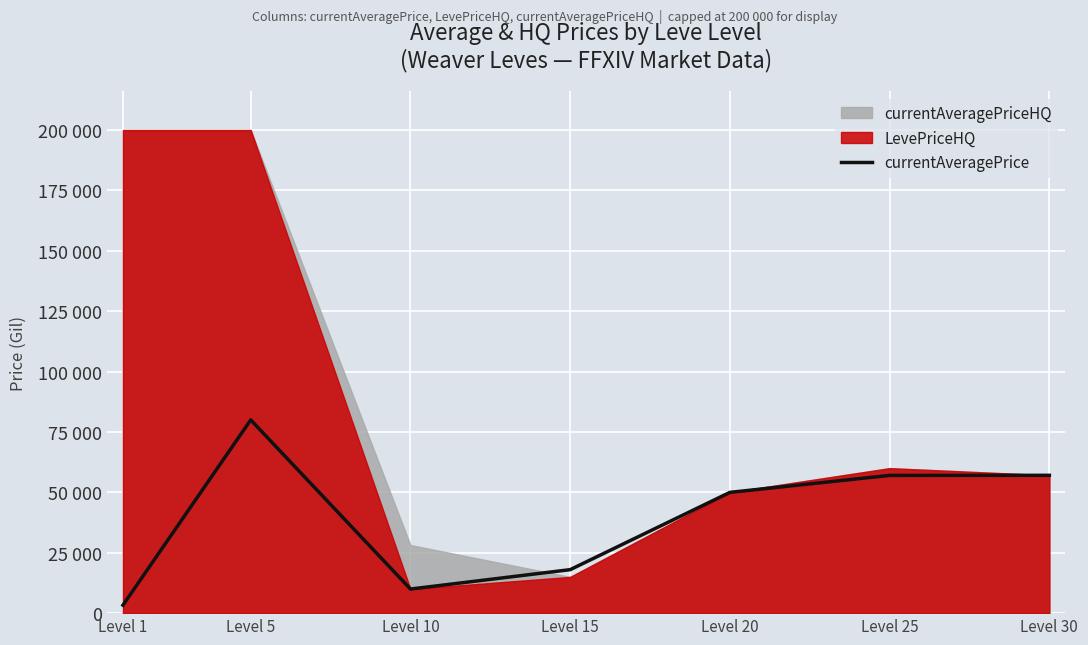

The value at Level 10 is 9975. True or false?

True